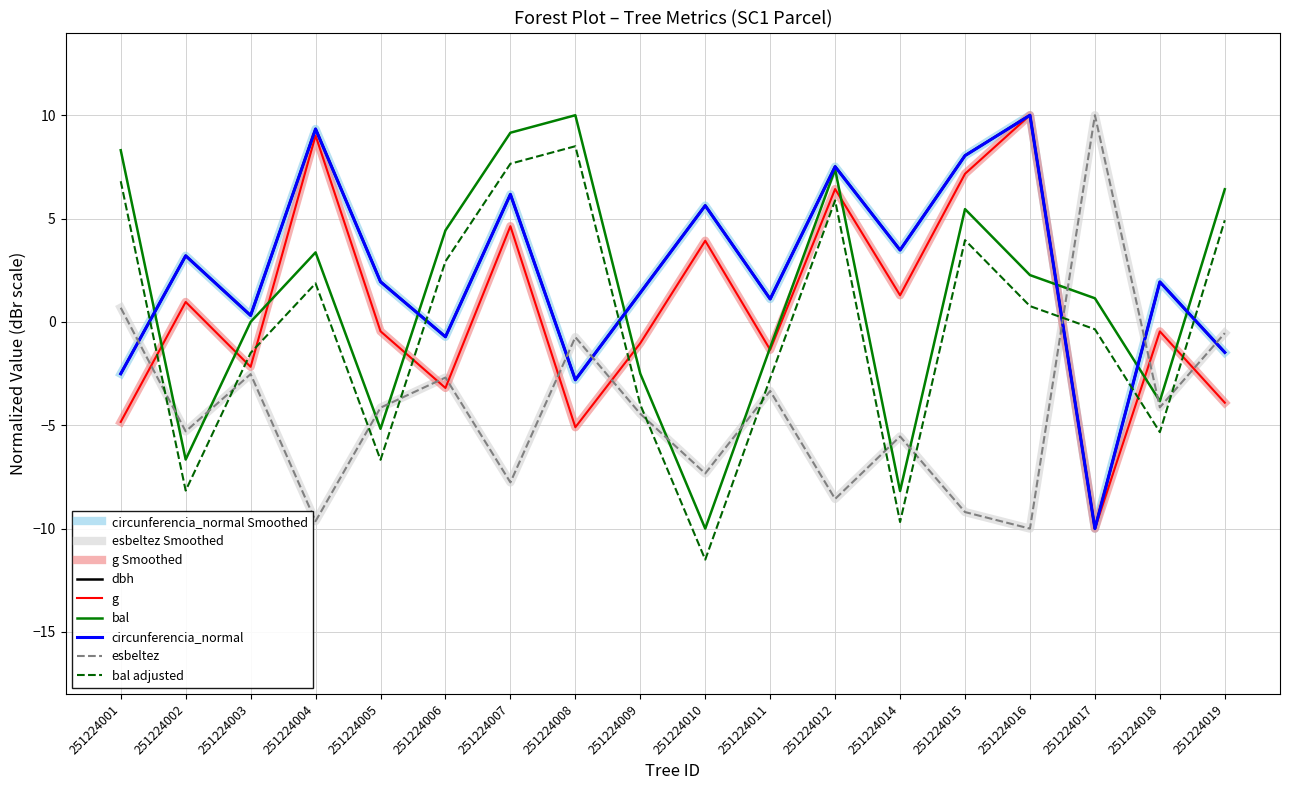

Is this an area chart (filled region under the line)?

No